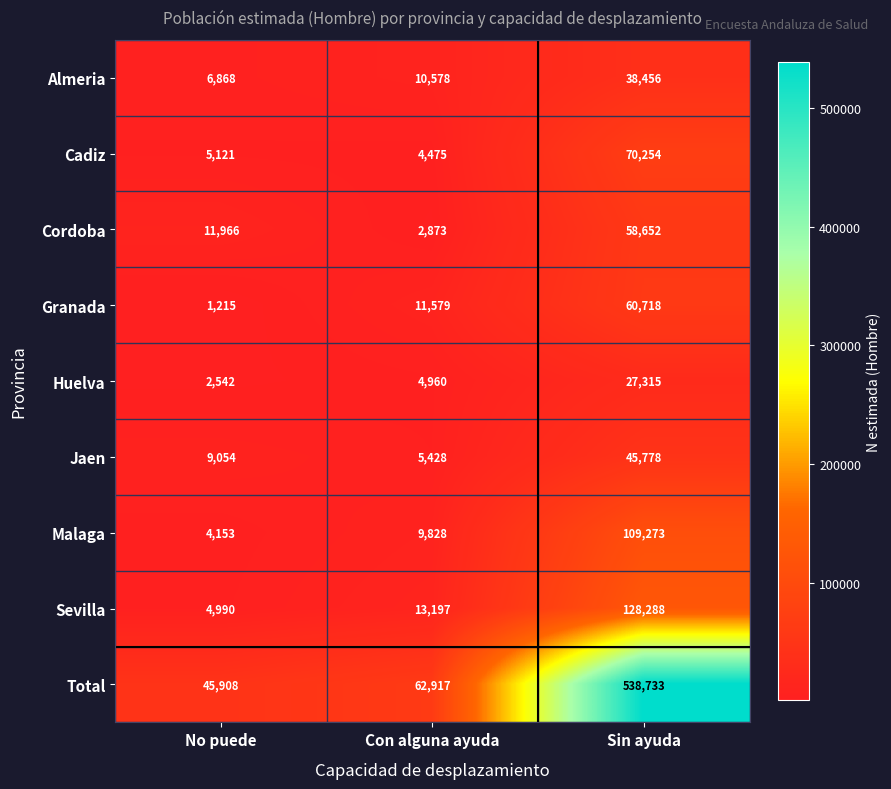

What is the maximum value for Almeria?

38456